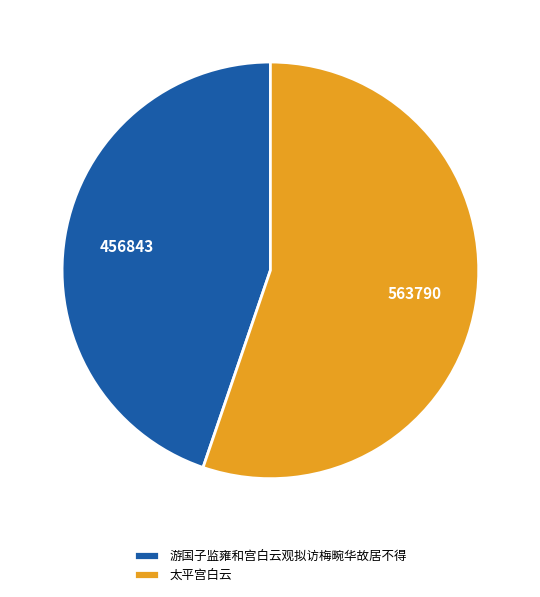

Which category has the smallest portion of the pie?

游国子监雍和宫白云观拟访梅畹华故居不得